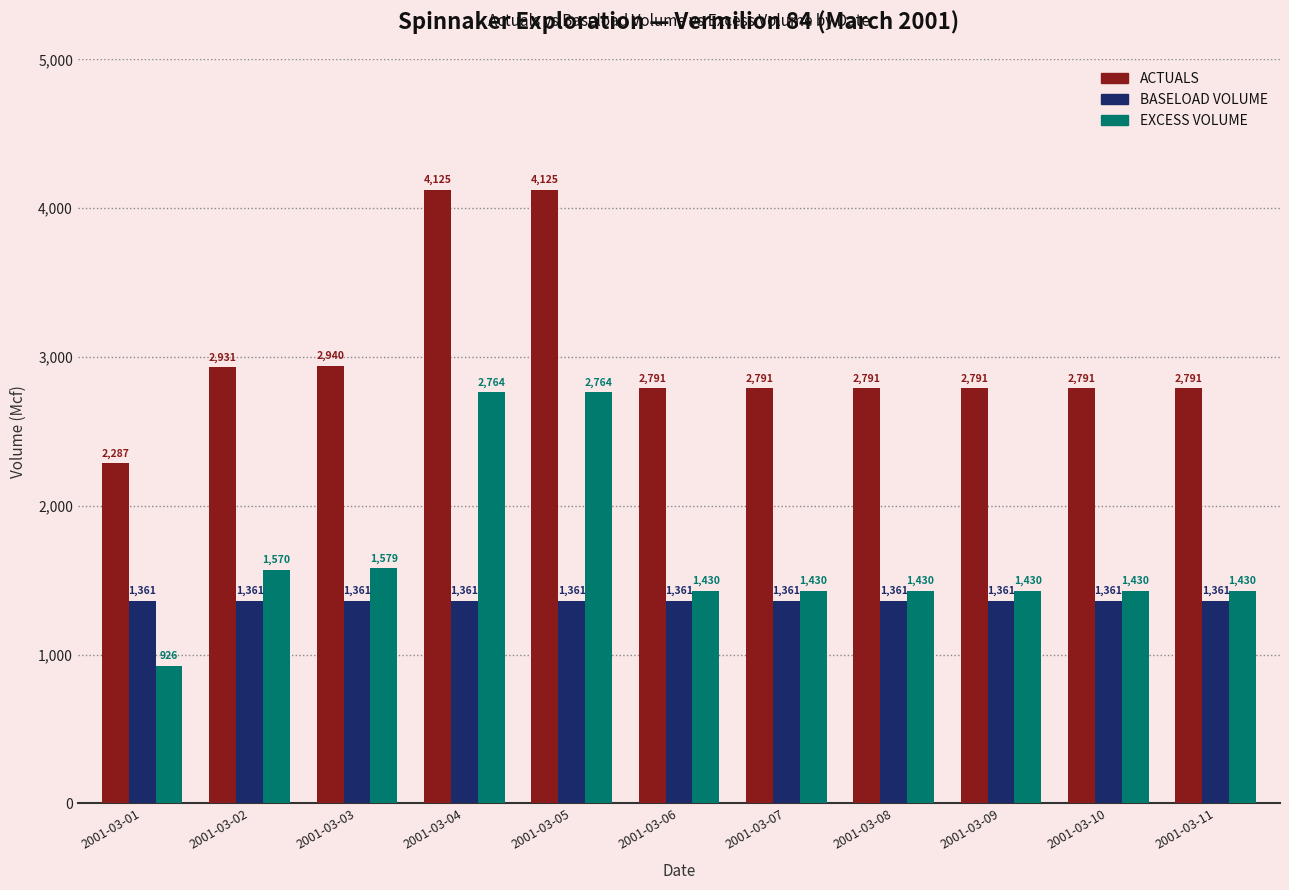

The value of BASELOAD VOLUME at 2001-03-11 is 1360.7. True or false?

True